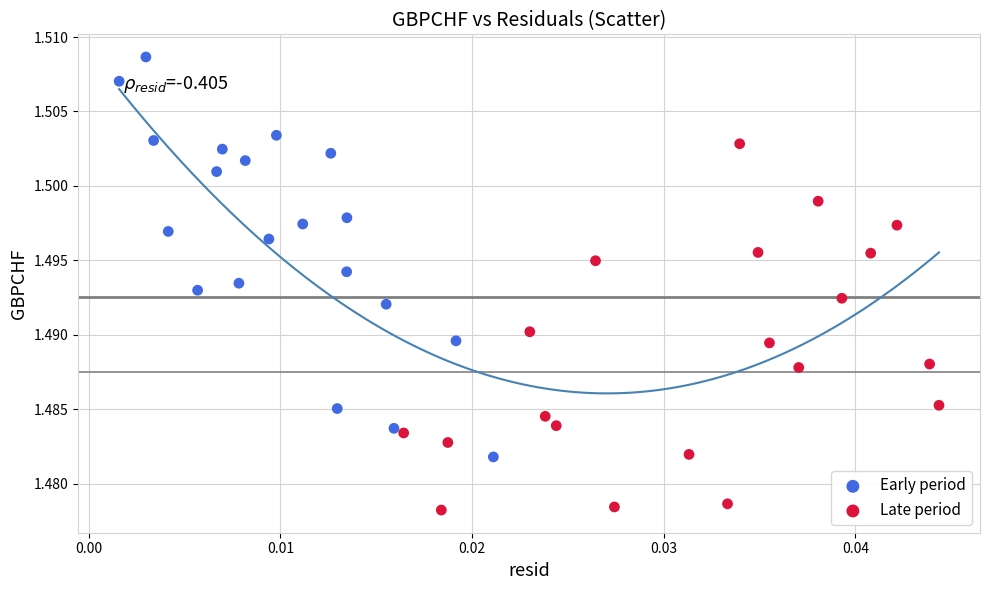

Which series reaches the maximum Y coordinate?

Early period